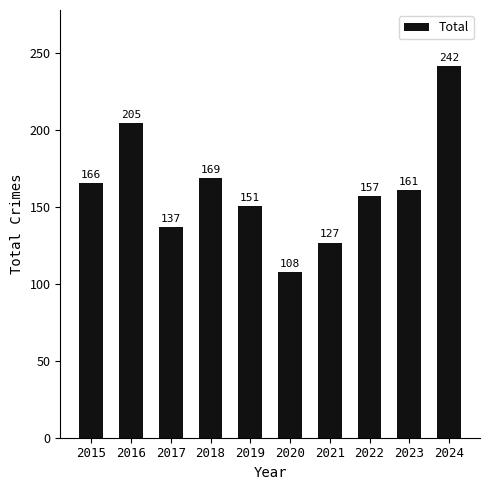

What is the value of the 5th bar from the left?

151